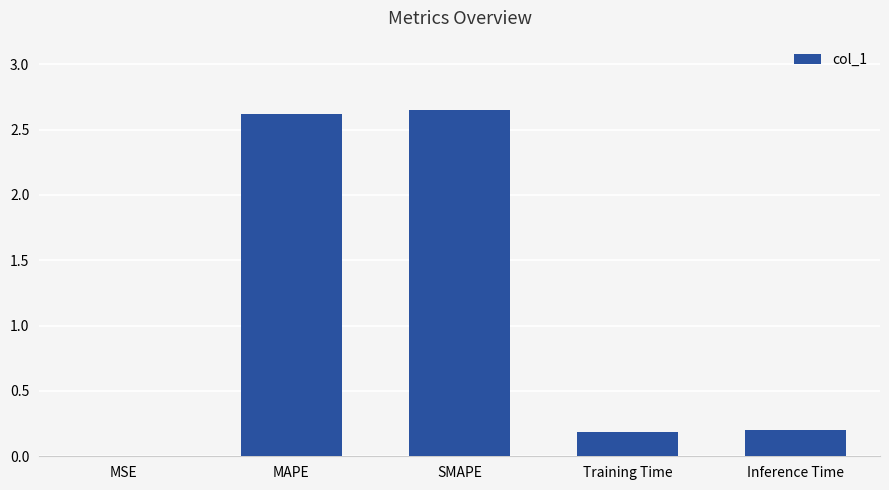

True or false: the data shows 3.9 at SMAPE.

False